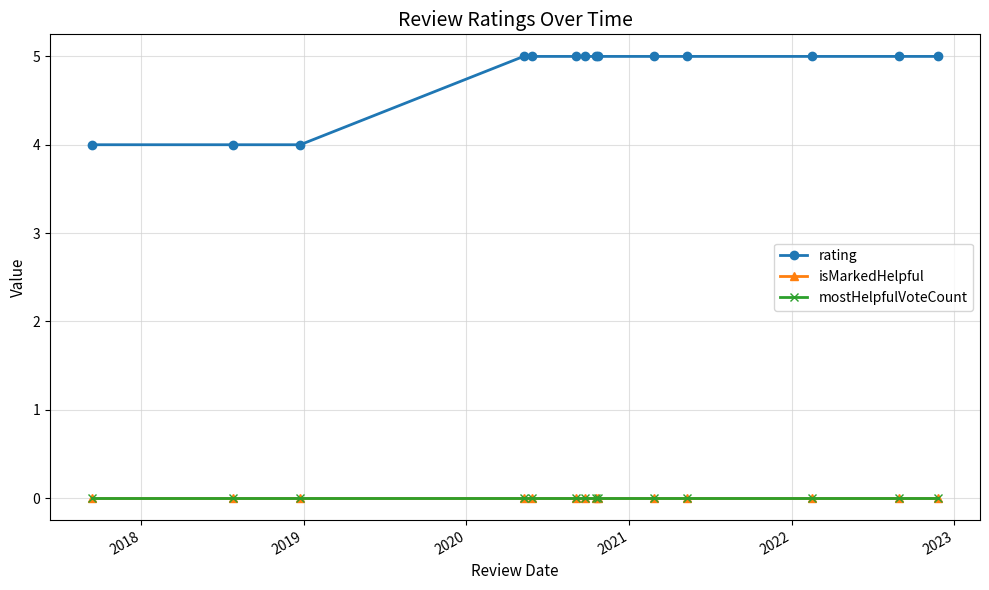

What is the maximum value shown in the chart?

5